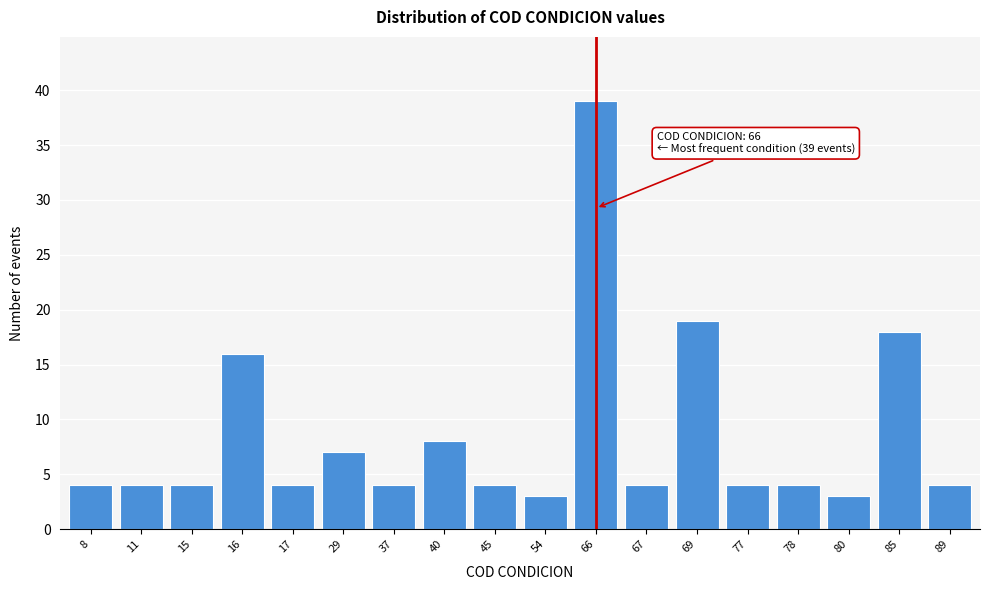

Reading left to right, transcribe all the data shown in this chart.

8=4	11=4	15=4	16=16	17=4	29=7	37=4	40=8	45=4	54=3	66=39	67=4	69=19	77=4	78=4	80=3	85=18	89=4